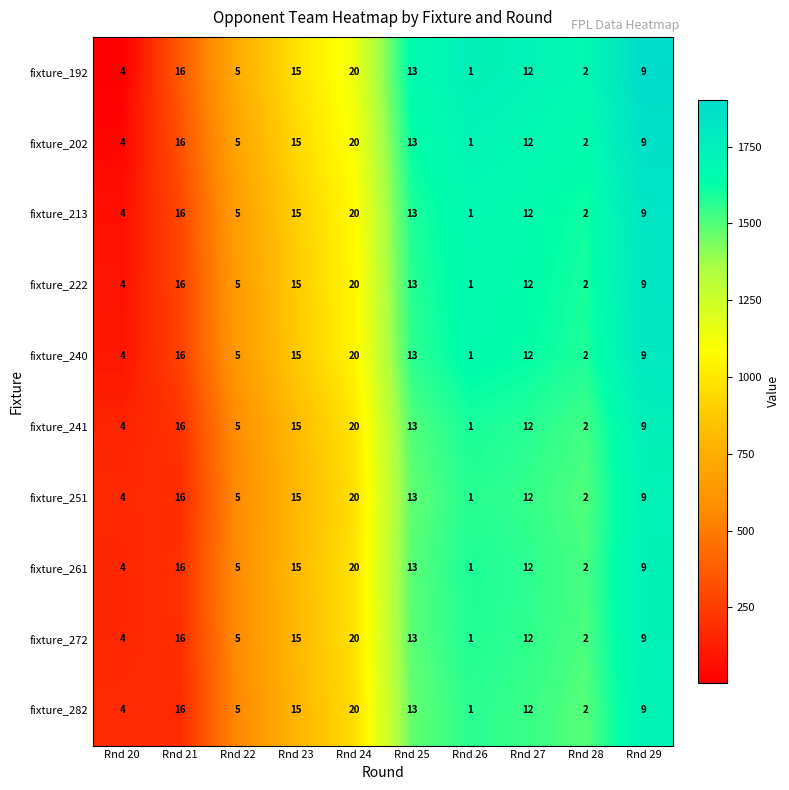

What is the total value across all series at Rnd 25?

130